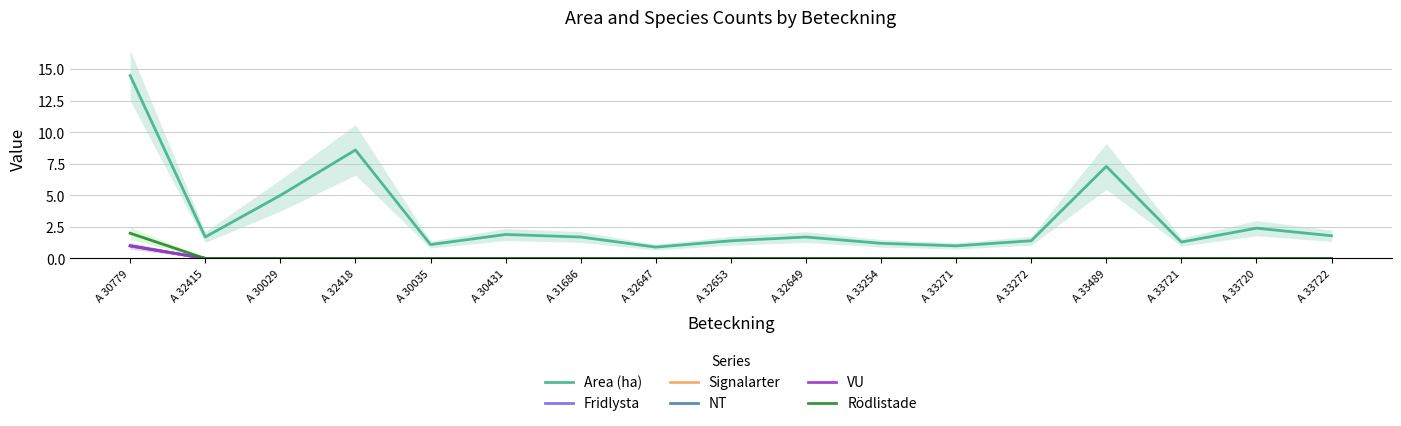

What are all the series names shown in the legend?

Area (ha), Fridlysta, Signalarter, NT, VU, Rödlistade